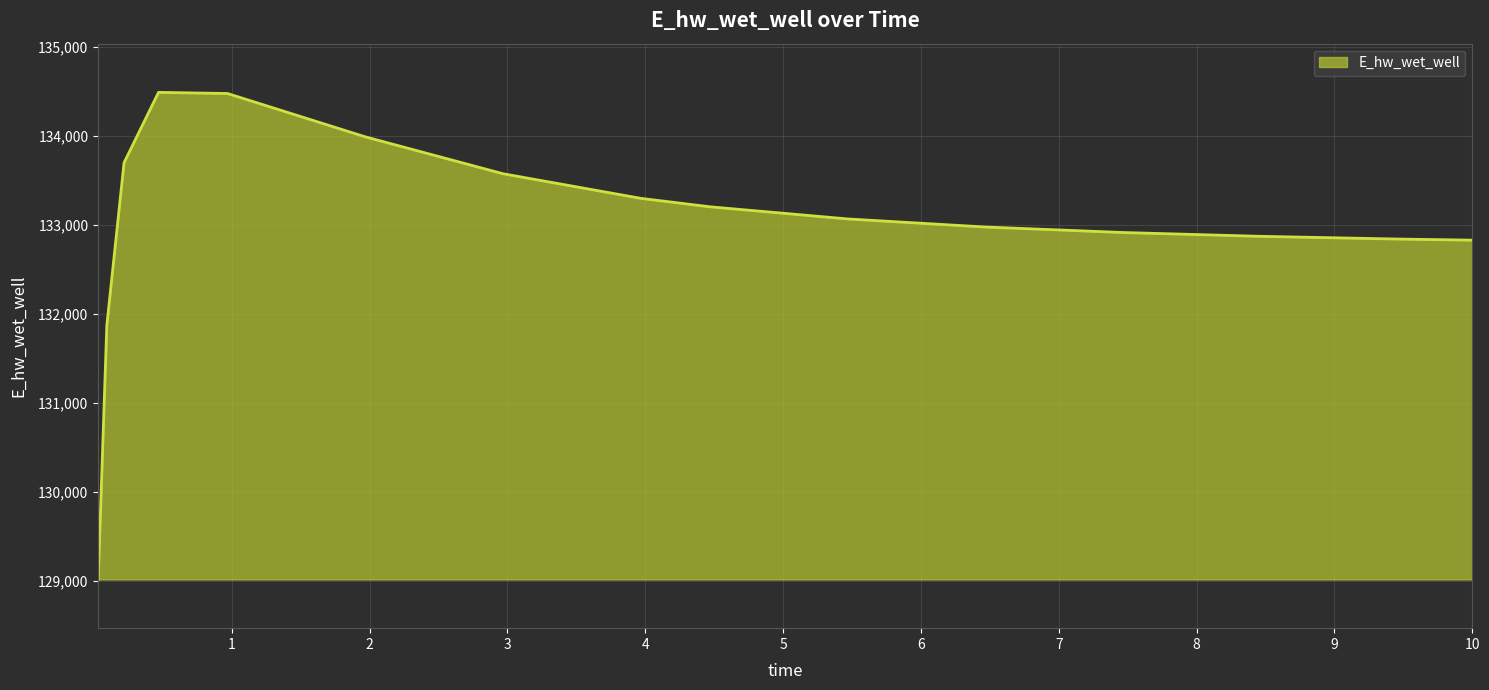

What is the maximum value shown in the chart?

134491.1